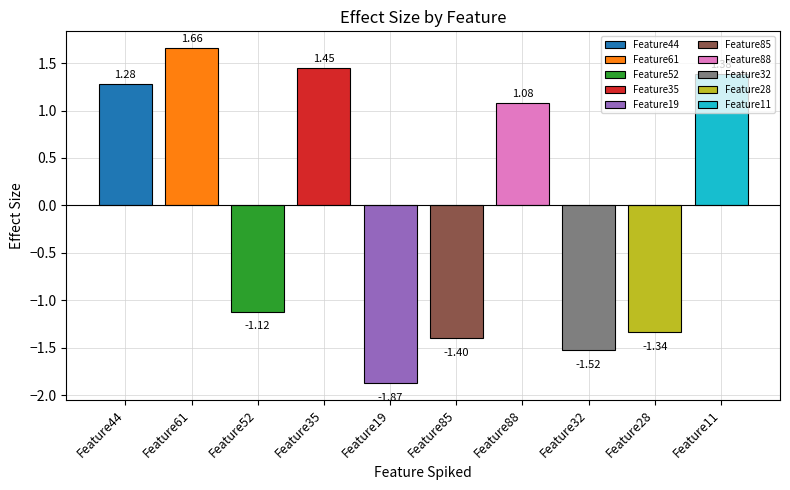

True or false: the data shows 2.4 at Feature61.

False